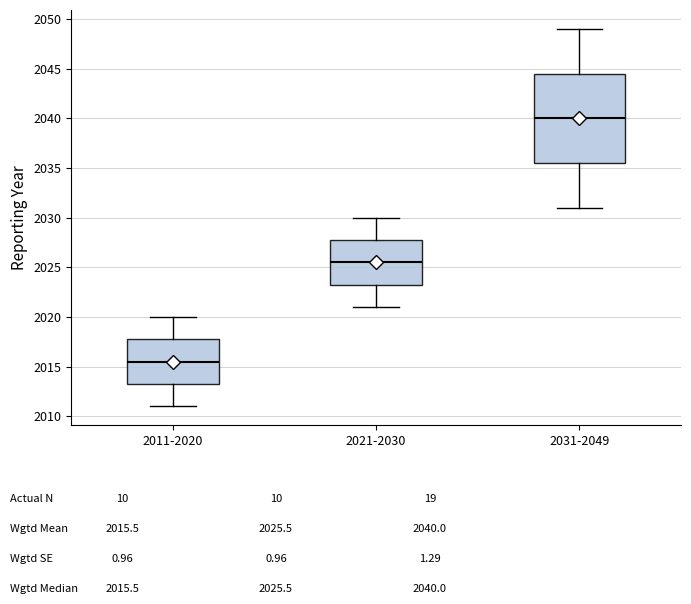

Reading left to right, transcribe this box plot: for each box, give where its median line is, the range the box spans, and where its two whiskers end, as read against the y-axis. The values are not printed on the chart, so give them approximately, as read against the axis.

2011-2020: median 2015.5, box 2013.5 to 2018.0, whiskers 2011.0 to 2020.0
2021-2030: median 2025.5, box 2023.5 to 2028.0, whiskers 2021.0 to 2030.0
2031-2049: median 2040.0, box 2035.5 to 2044.5, whiskers 2031.0 to 2049.0